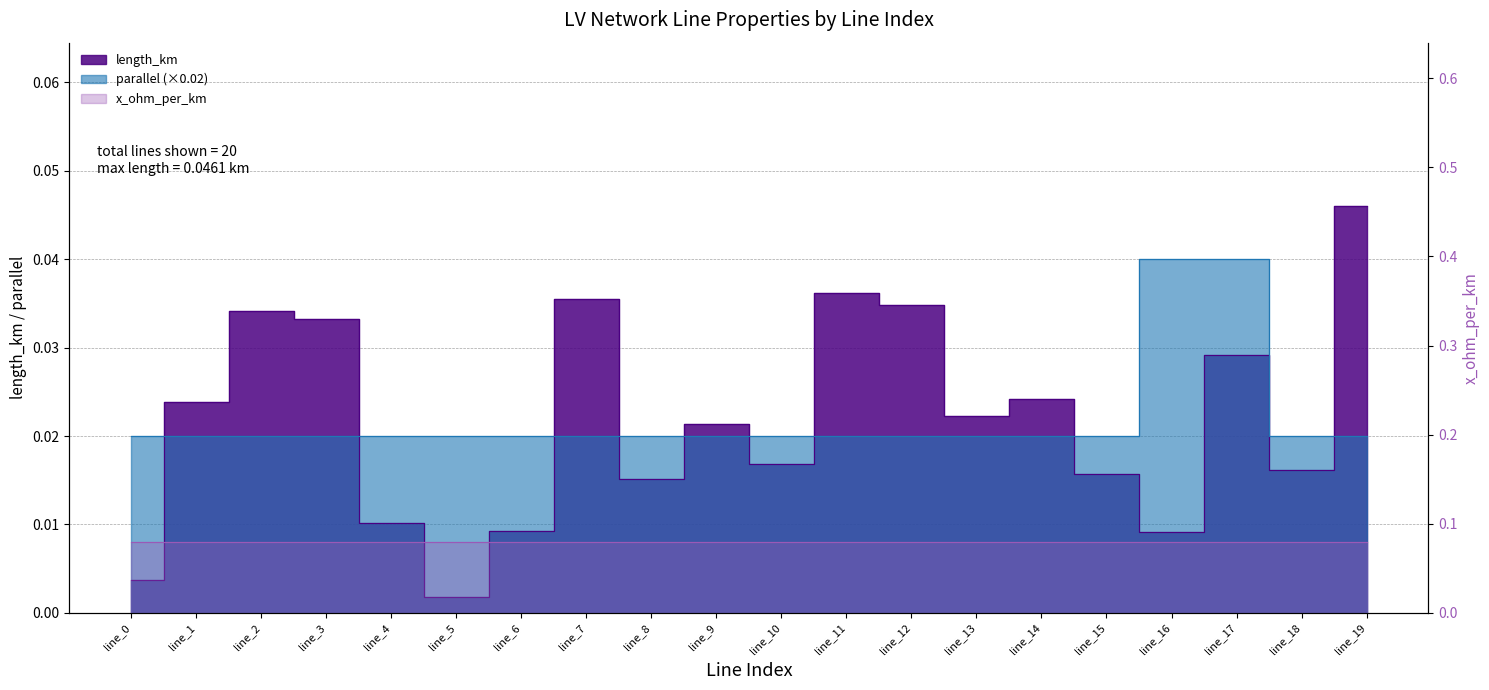

Which series has the largest range (max minus min)?

length_km